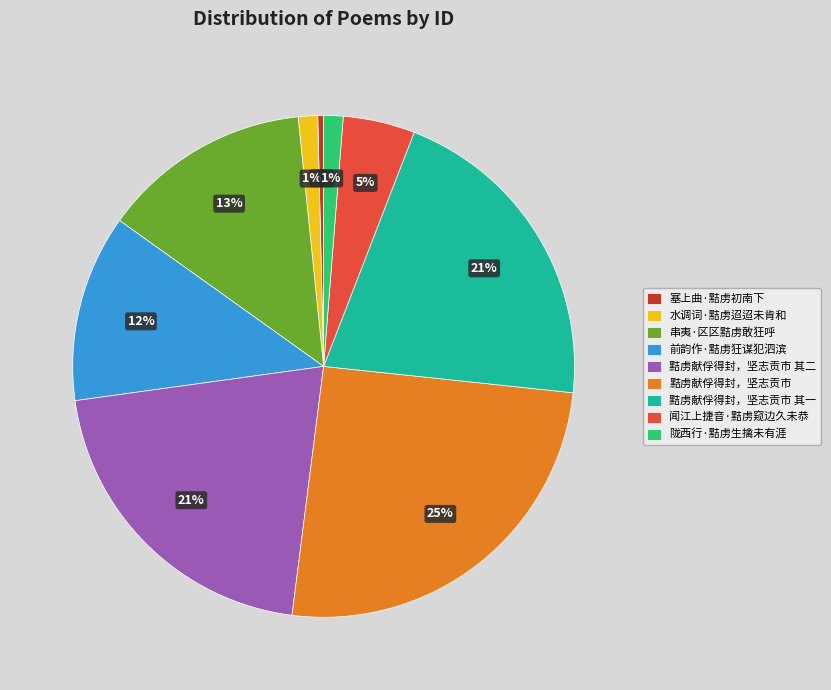

Combined, do 串夷·区区黠虏敢狂呼 and 黠虏献俘得封，坚志贡市 其二 account for over 50%?

No